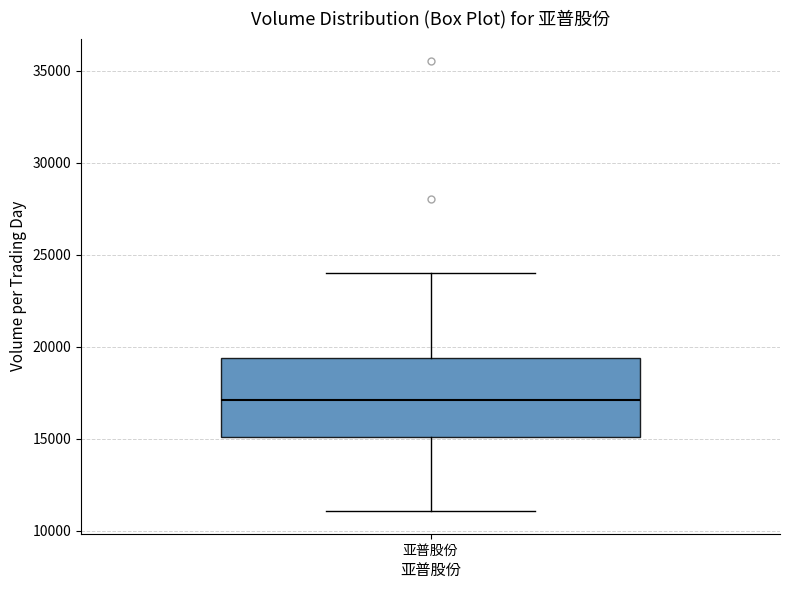

Transcribe this box plot: give where the median line is, the range the box spans, and where the two whiskers end, as read against the y-axis. The values are not printed on the chart, so give them approximately, as read against the axis.

median 17000, box 15000 to 19500, whiskers 11000 to 24000